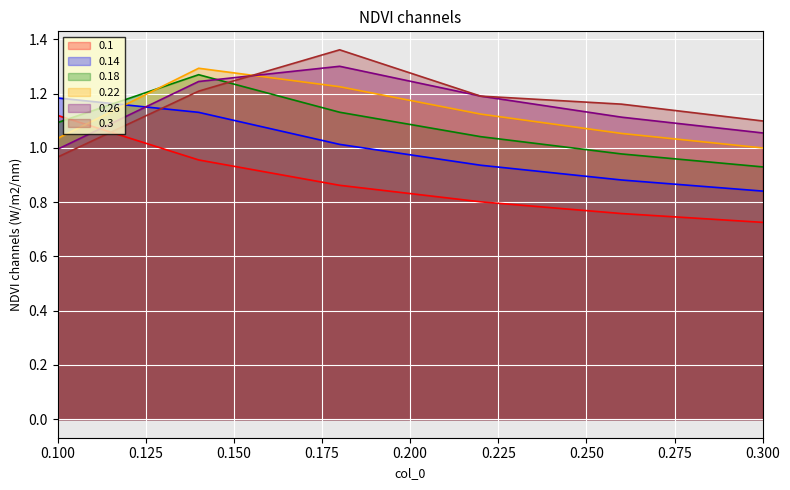

The value of 0.26 at 0.26 is 1.1. True or false?

True